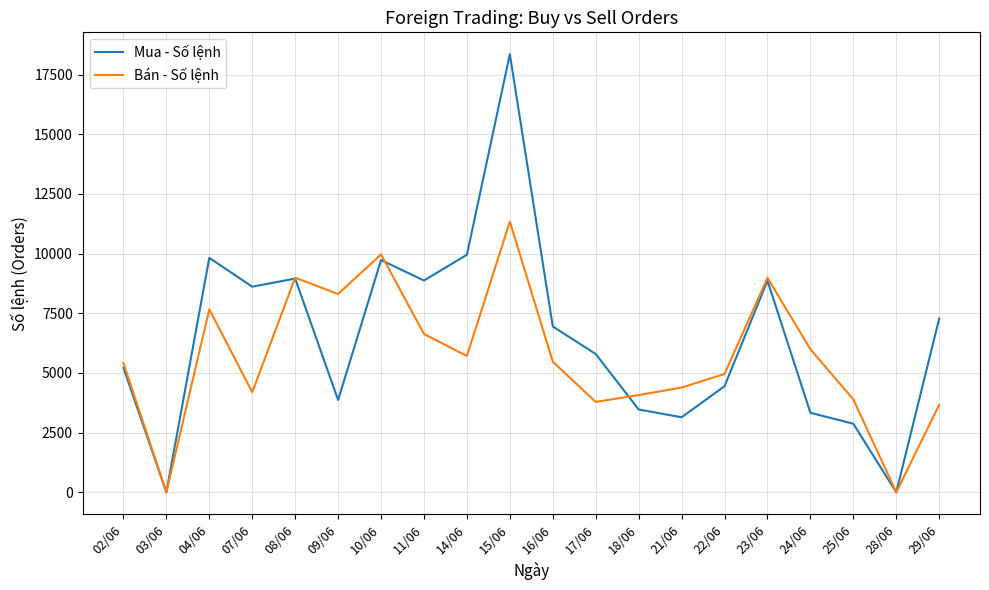

List the series in order of their peak value, highest first.

Mua - Số lệnh, Bán - Số lệnh